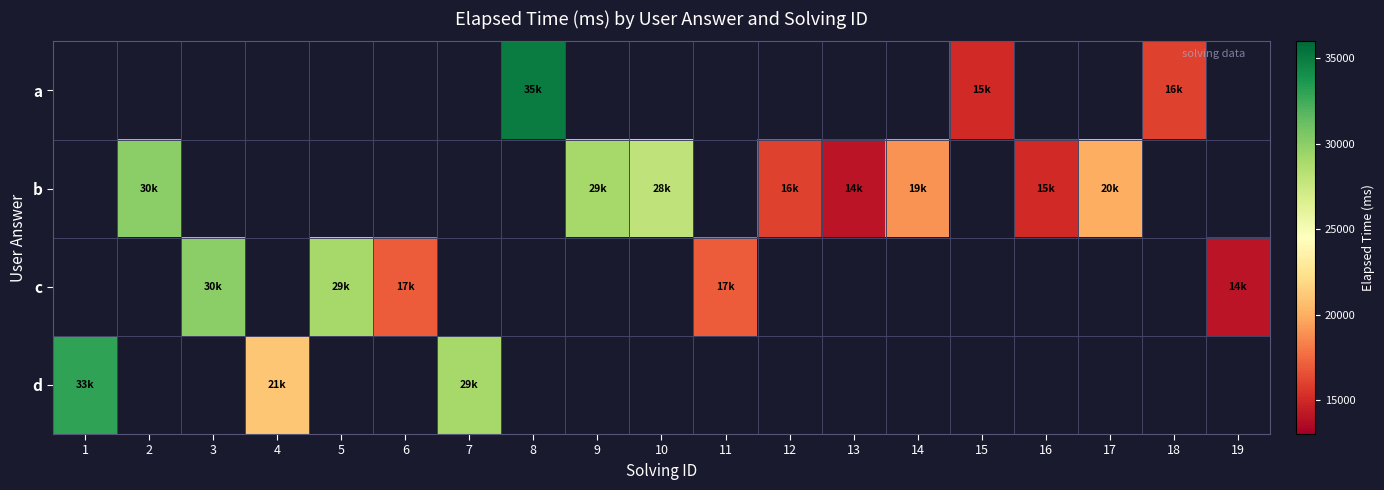

How many positive values does the d series have?

3